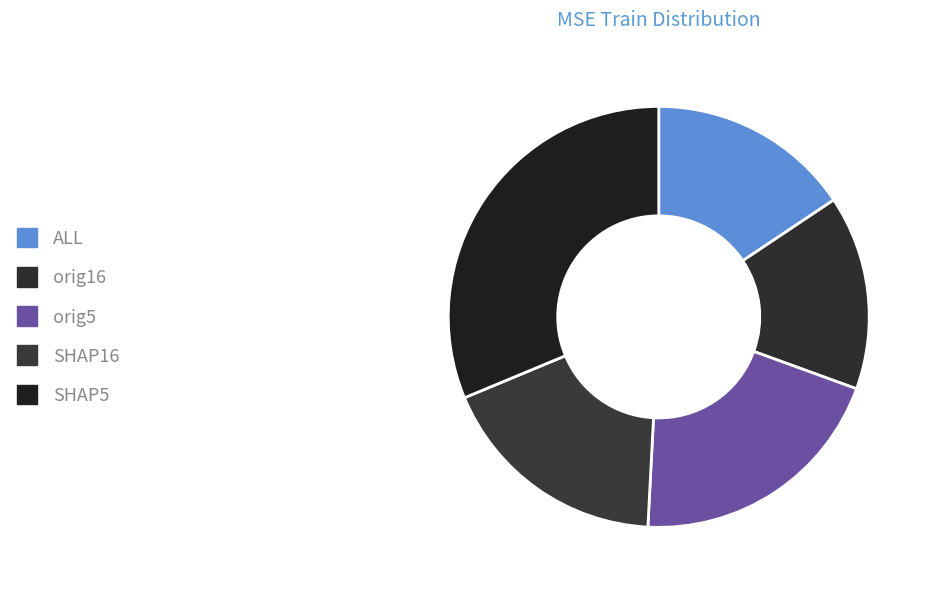

Which has a higher value, orig5 or orig16?

orig5